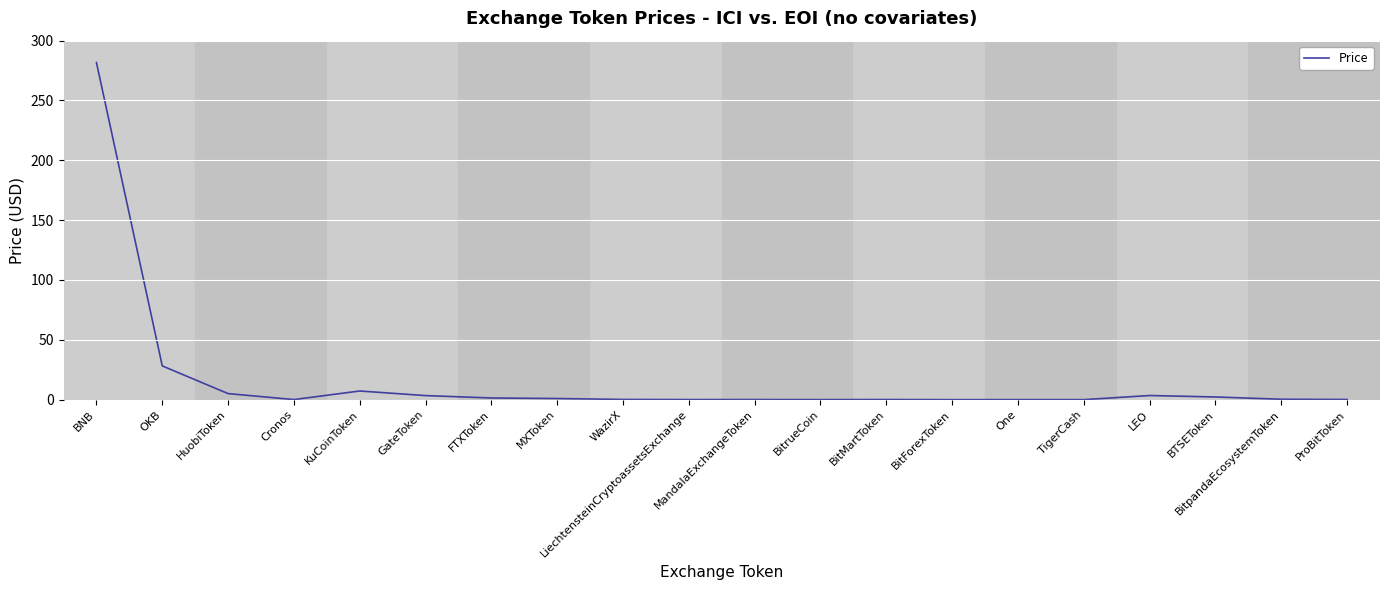

What is the difference between the maximum and minimum values?

281.7